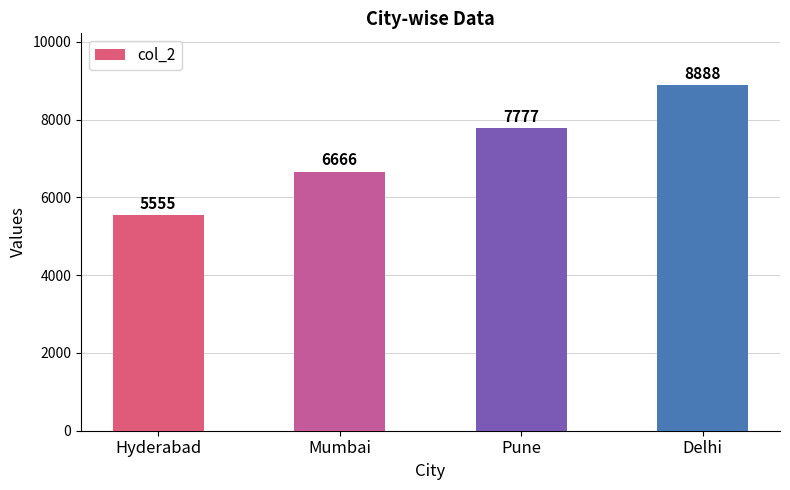

Reading left to right, transcribe all the data shown in this chart.

Hyderabad=5555	Mumbai=6666	Pune=7777	Delhi=8888